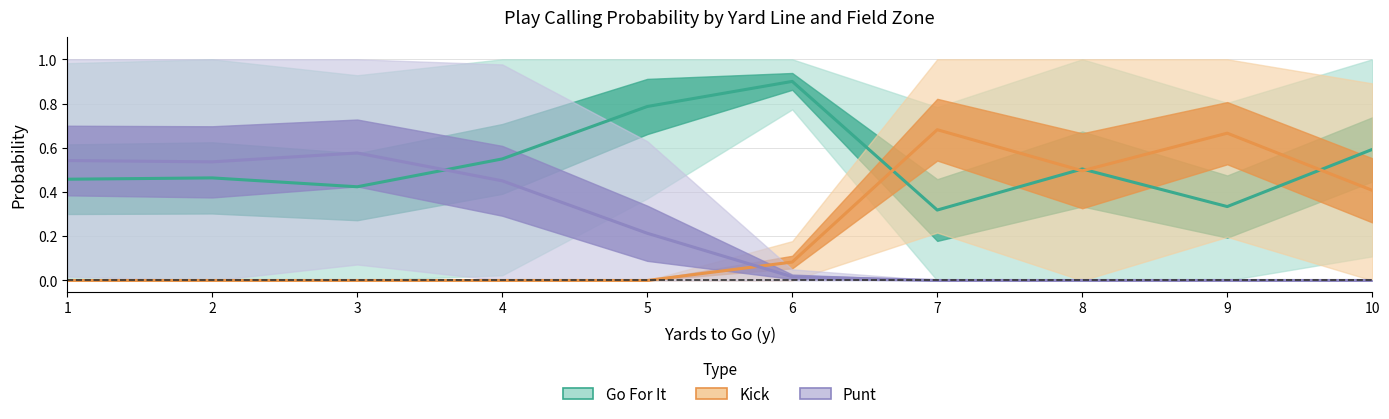

Reading left to right, extract all data points from this chart.

Go For It: 0.5	0.5	0.4	0.5	0.8	0.9	0.3	0.5	0.3	0.6
Kick: 0.0	0.0	0.0	0.0	0.0	0.1	0.7	0.5	0.7	0.4
Punt: 0.5	0.5	0.6	0.5	0.2	0.0	0.0	0.0	0.0	0.0